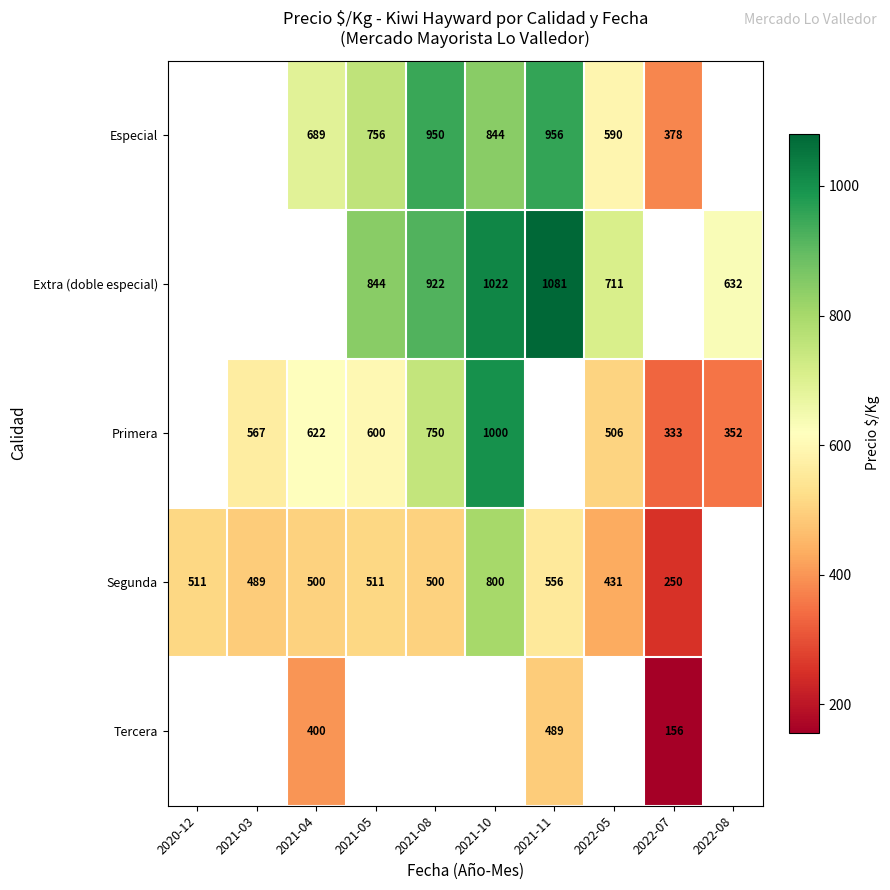

The value of Especial at 2021-05 is 756. True or false?

True